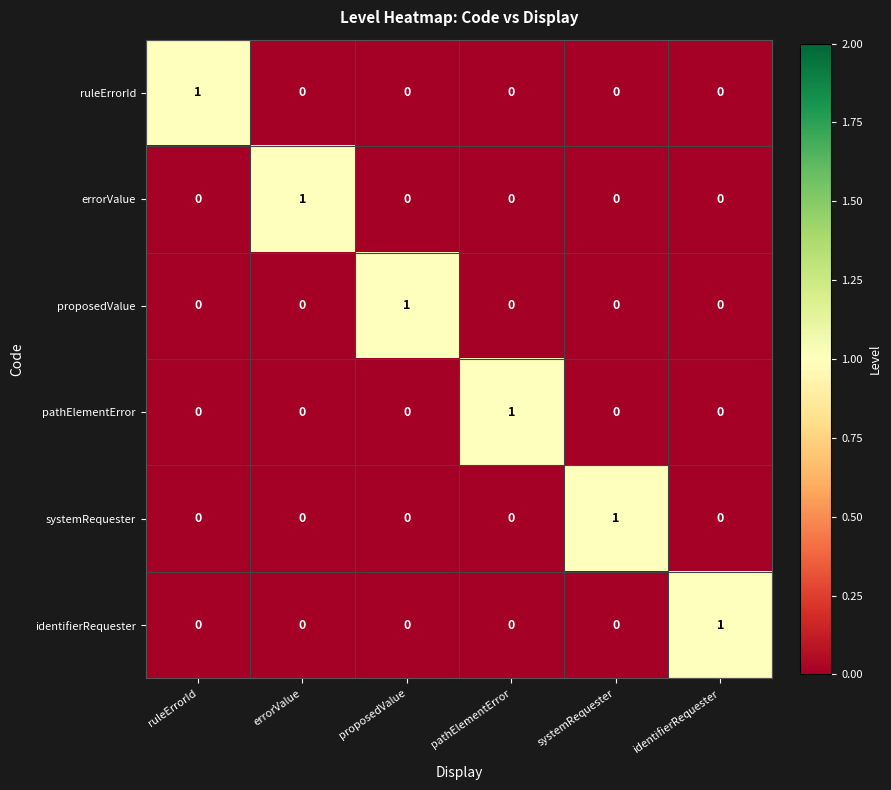

At how many categories does at least one series exceed 0?

6